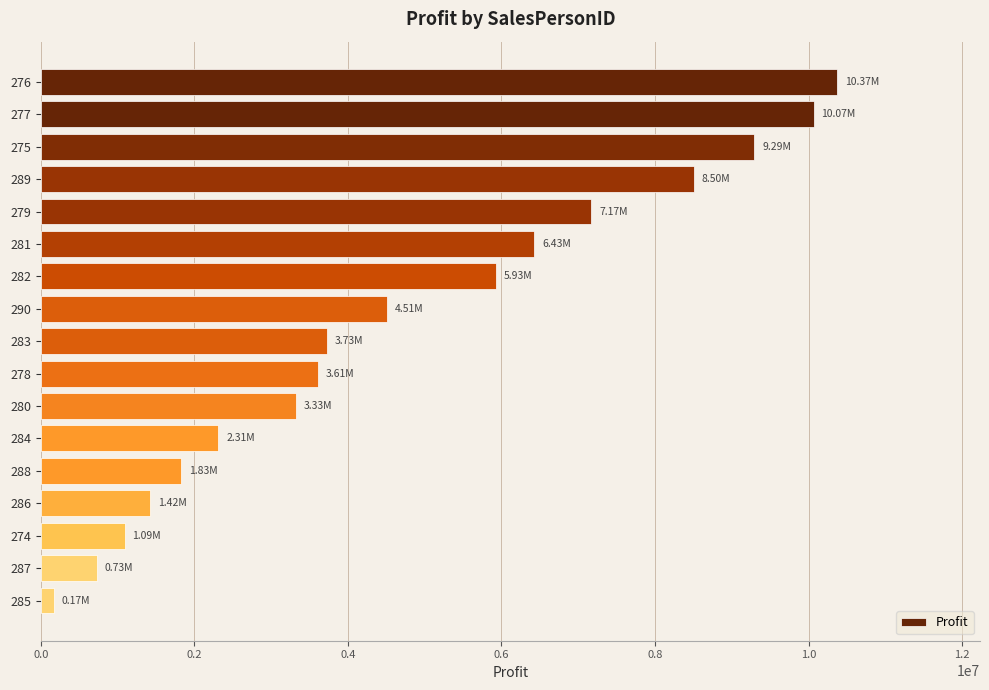

Are the bars horizontal?

Yes